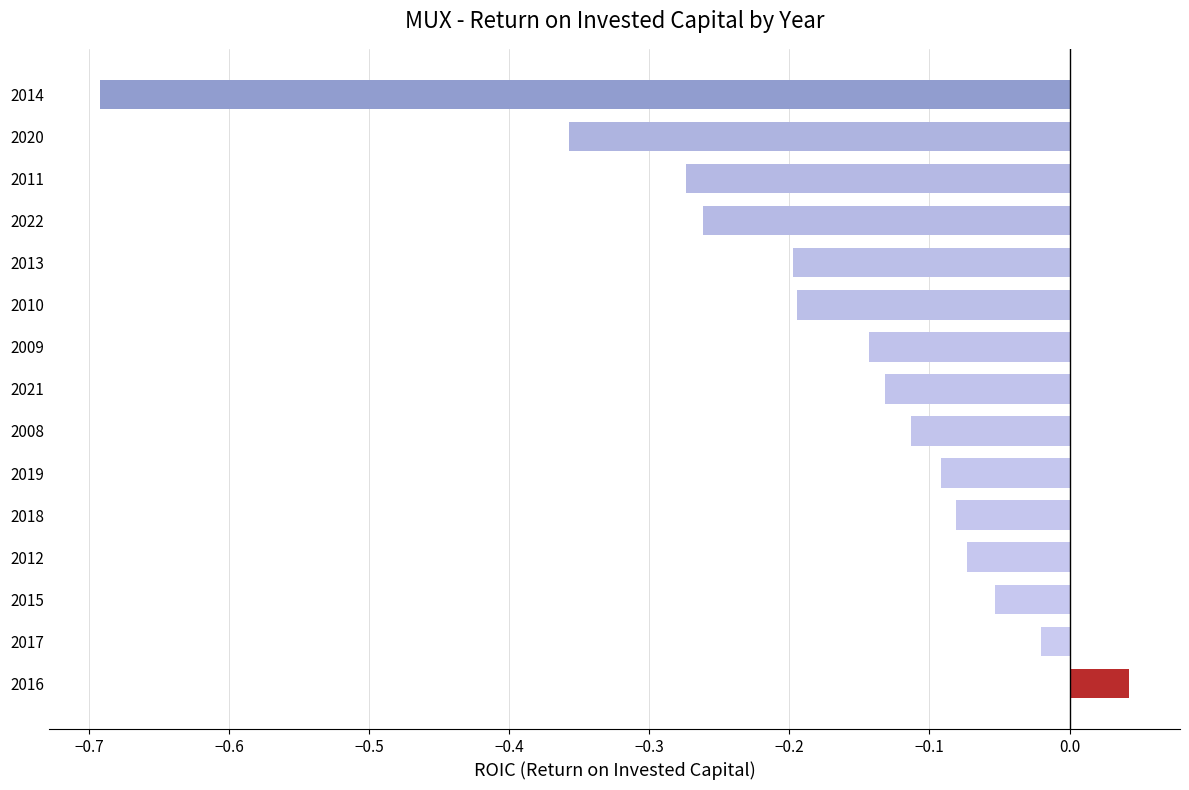

The value at 2021 is -0.1. True or false?

True